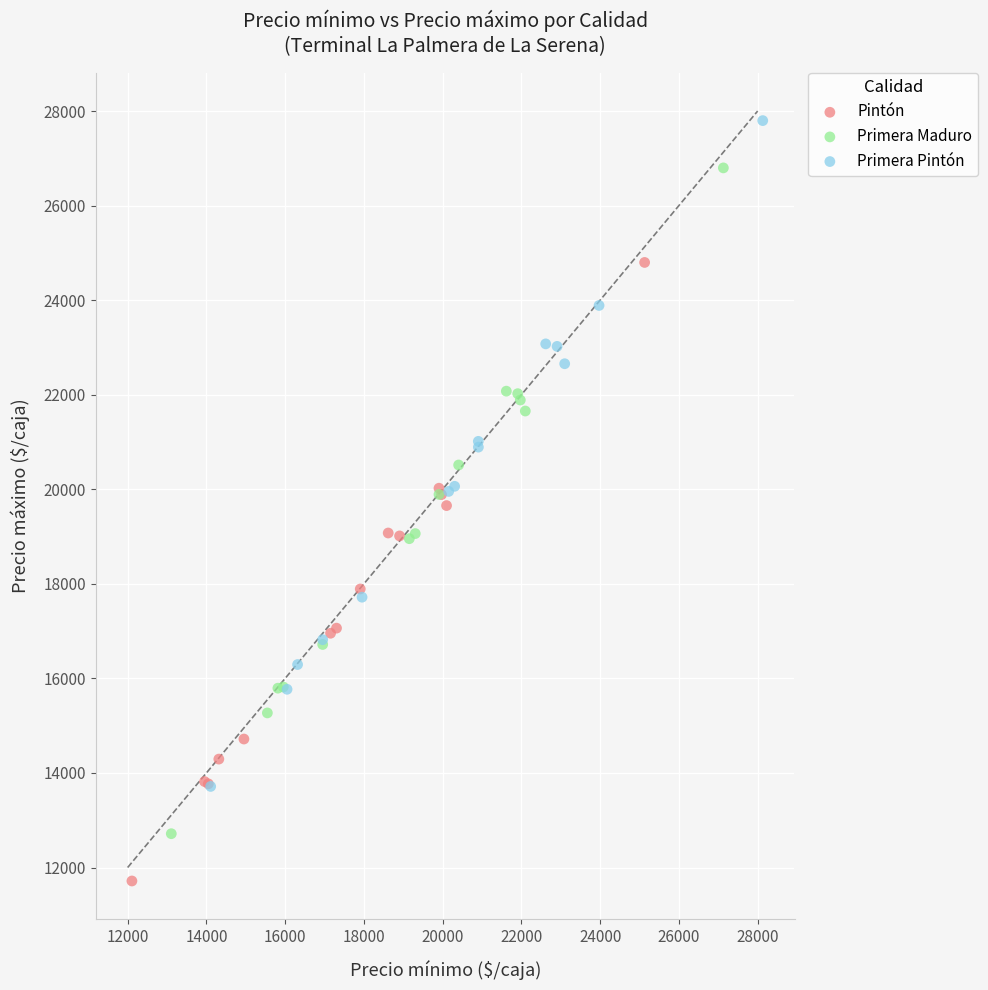

Which series reaches the maximum Y coordinate?

Primera Pintón